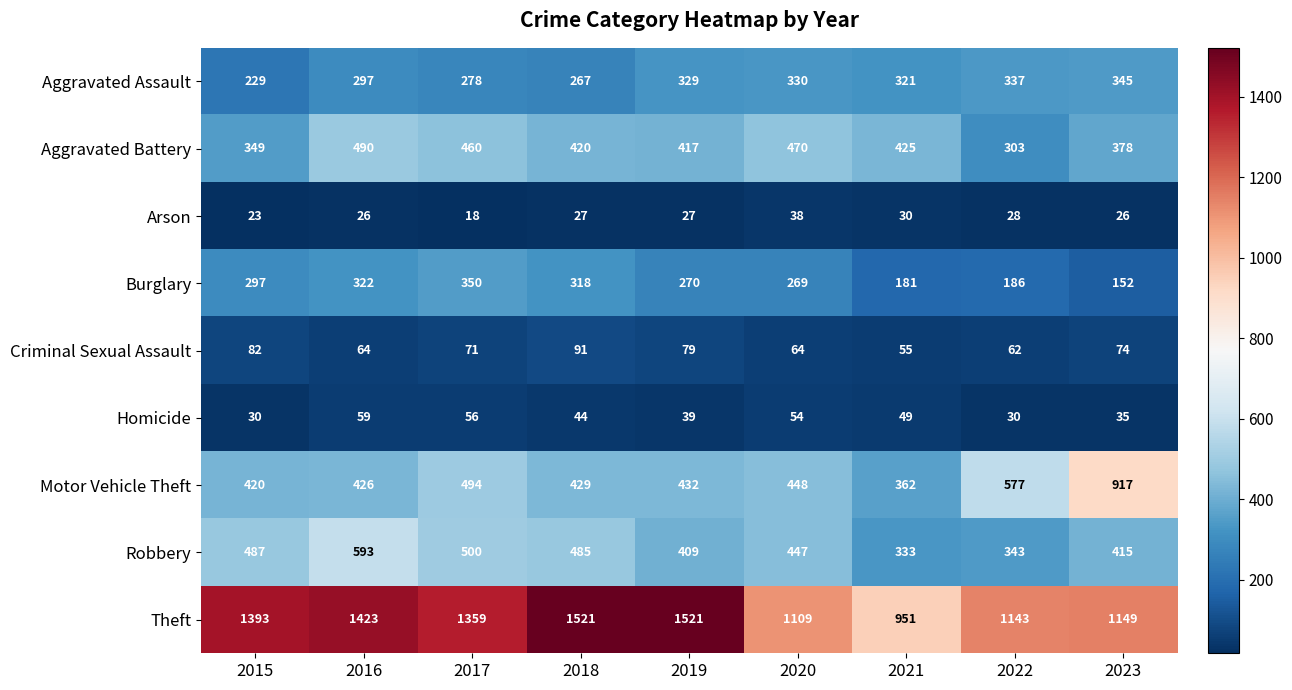

Which series has the largest range (max minus min)?

Theft